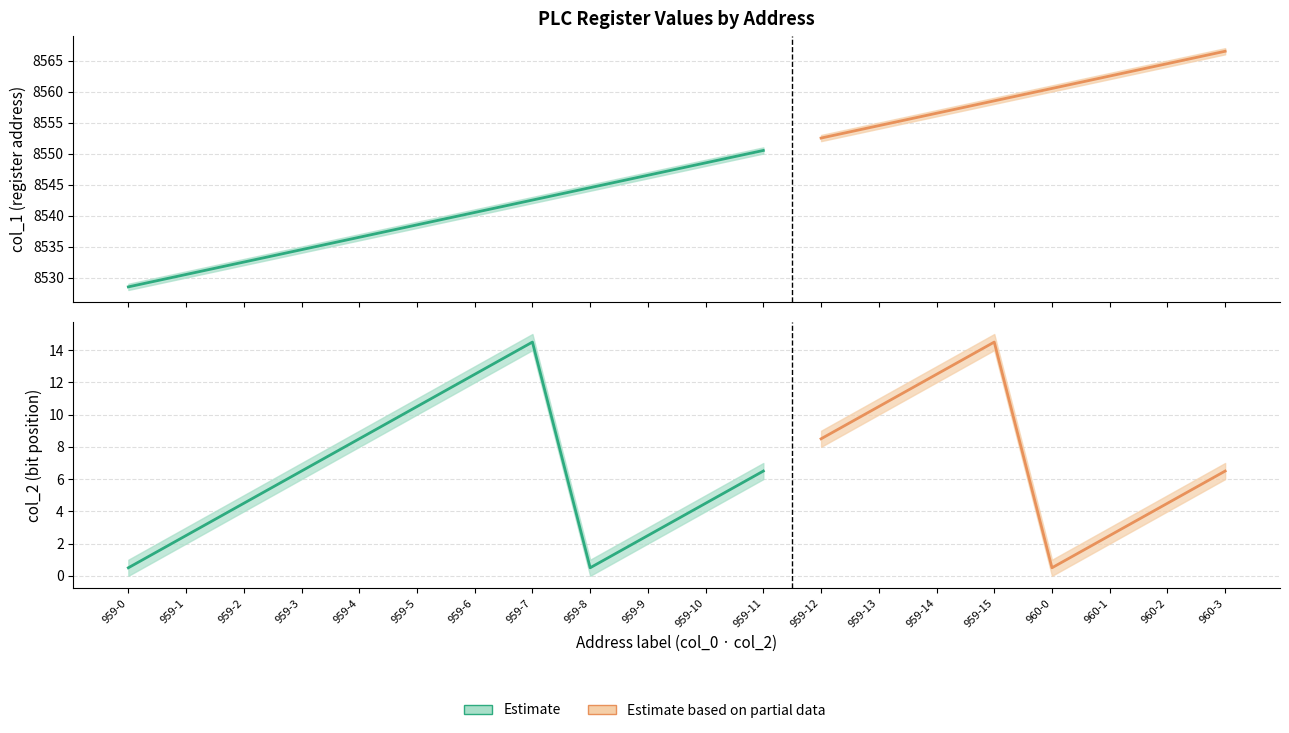

List the labels in order of col_2_upper value, largest first.

959-7, 959-15, 959-6, 959-14, 959-5, 959-13, 959-4, 959-12, 959-3, 959-11, 960-3, 959-2, 959-10, 960-2, 959-1, 959-9, 960-1, 959-0, 959-8, 960-0